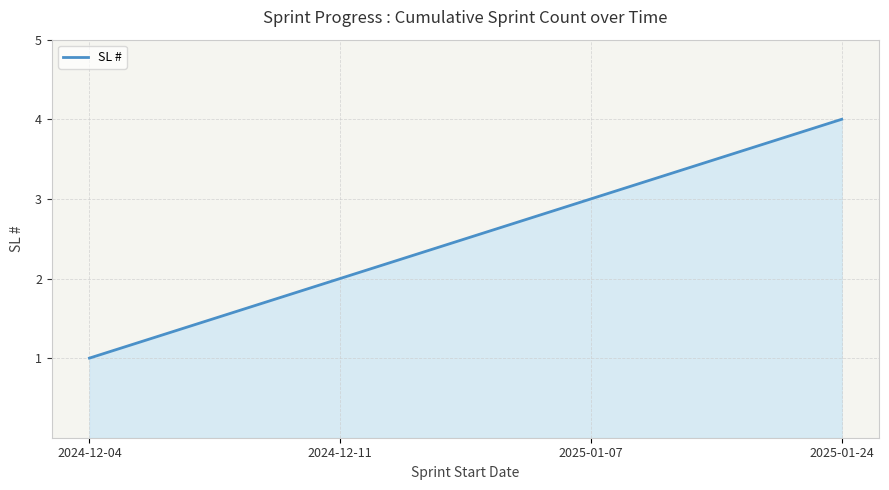

What is the difference between the maximum and minimum values?

3.0